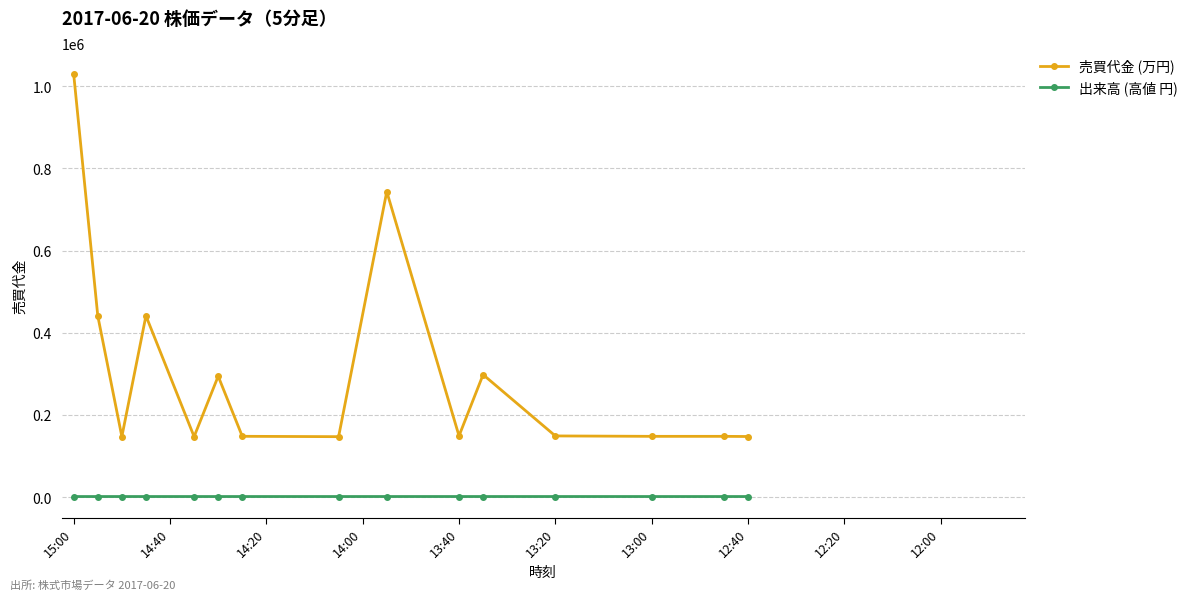

What is the maximum value shown in the chart?

1029000